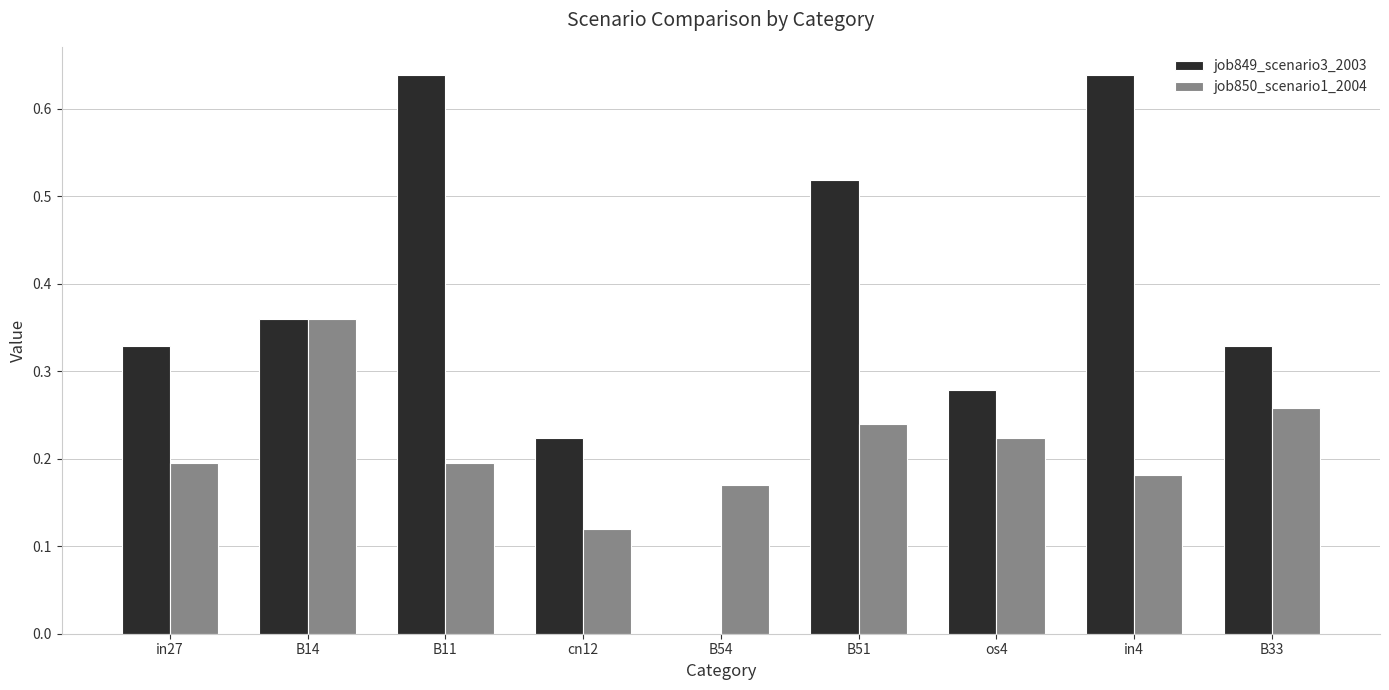

Is the value of job849_scenario3_2003 at os4 greater than the value of job850_scenario1_2004 at os4?

Yes